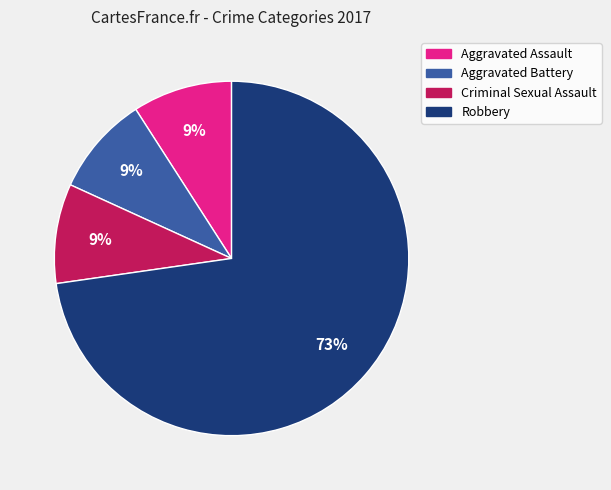

How many slices are in this pie chart?

4